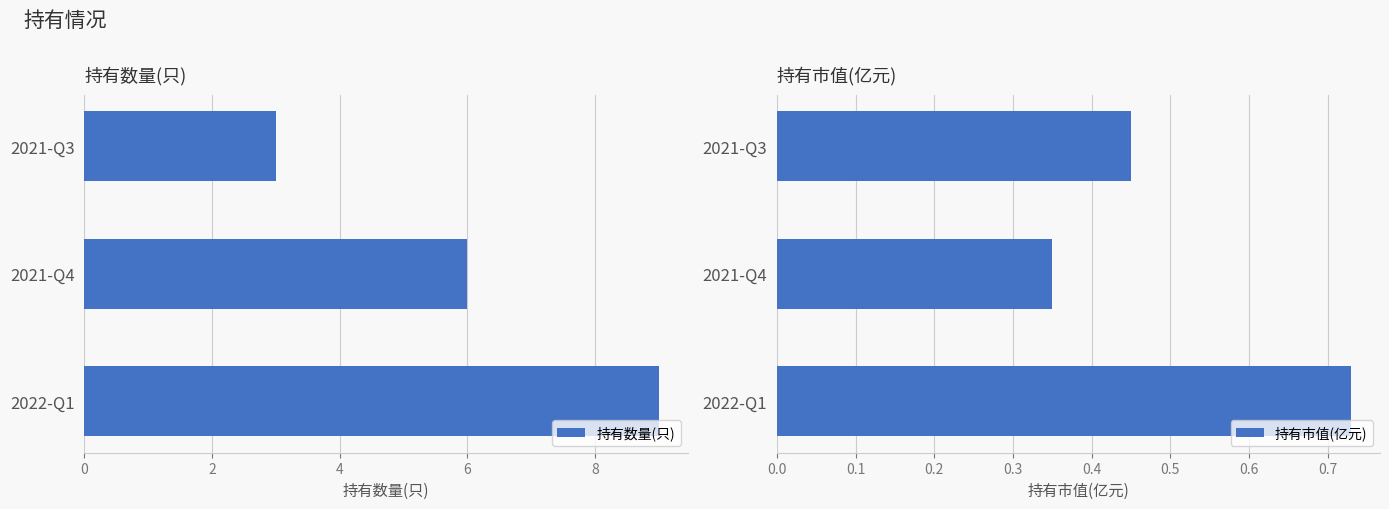

How many bars are there in total?

6